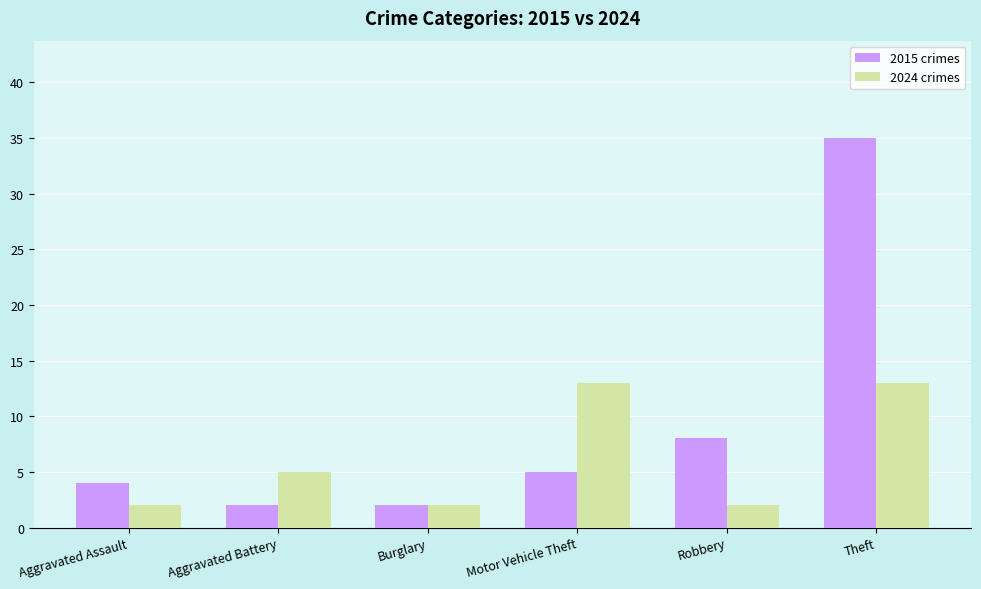

True or false: 2015 crimes has a value of 4 at Aggravated Assault.

True